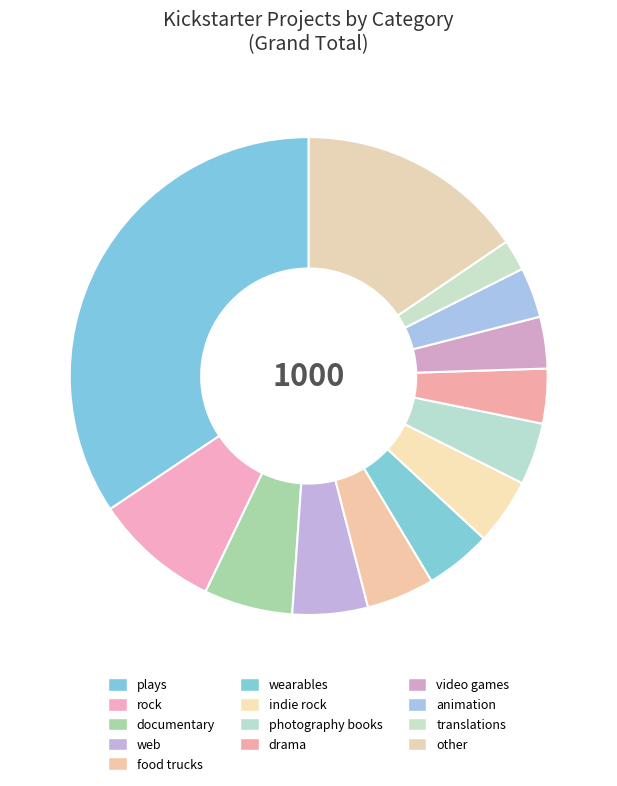

Is it true that translations is 13% of the pie?

False